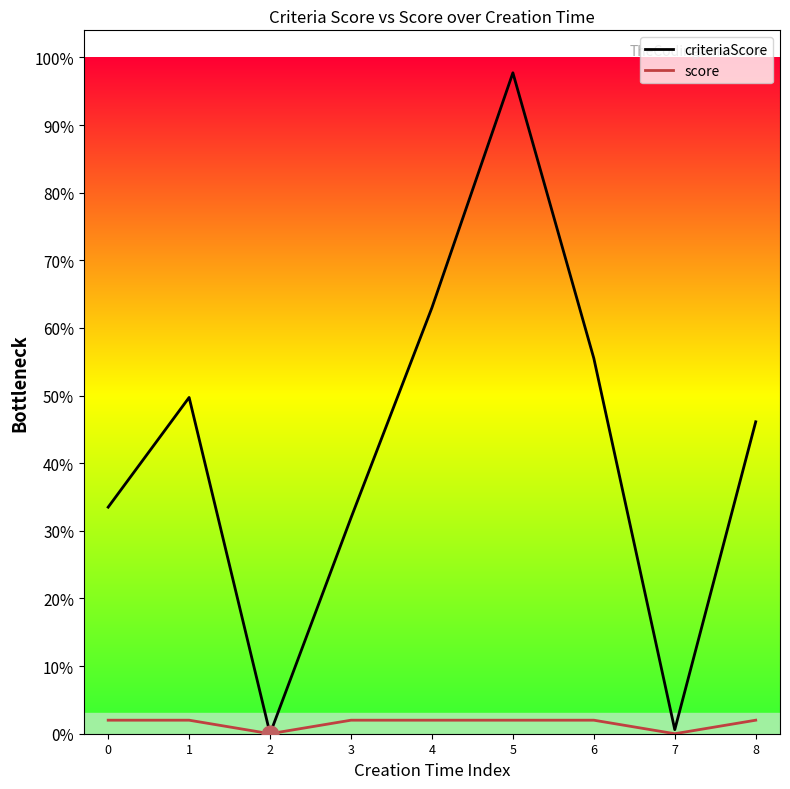

Which series has the largest total across all categories?

criteriaScore